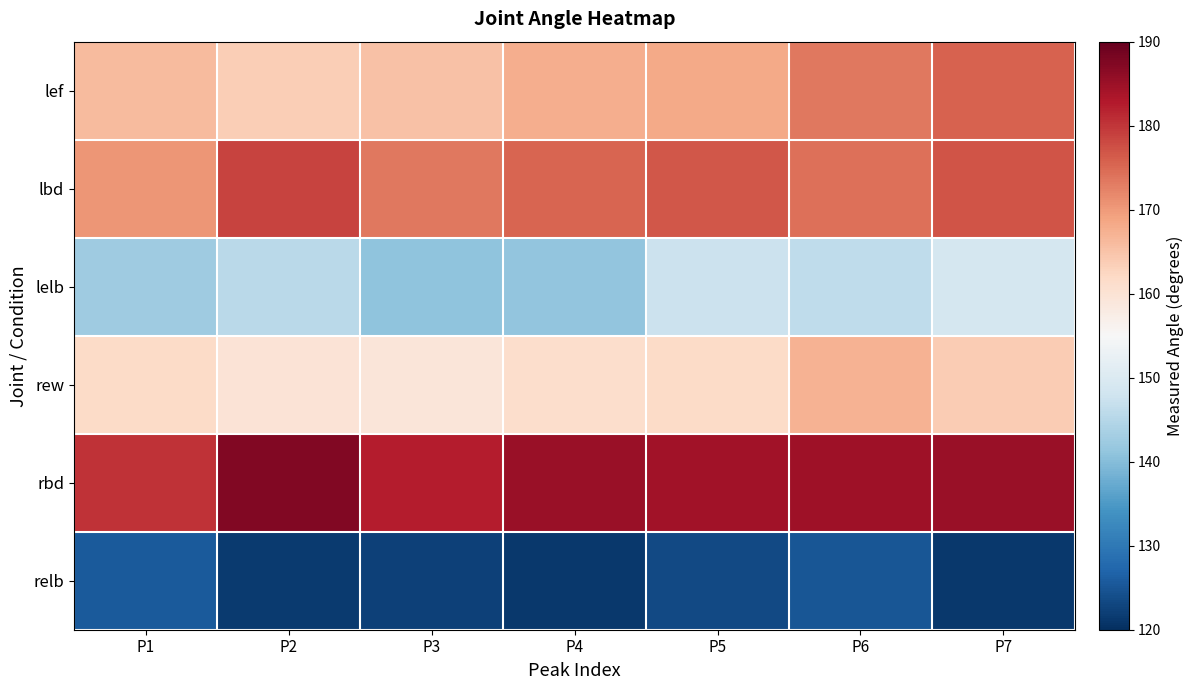

Between P5 and P7, which is larger?

P7